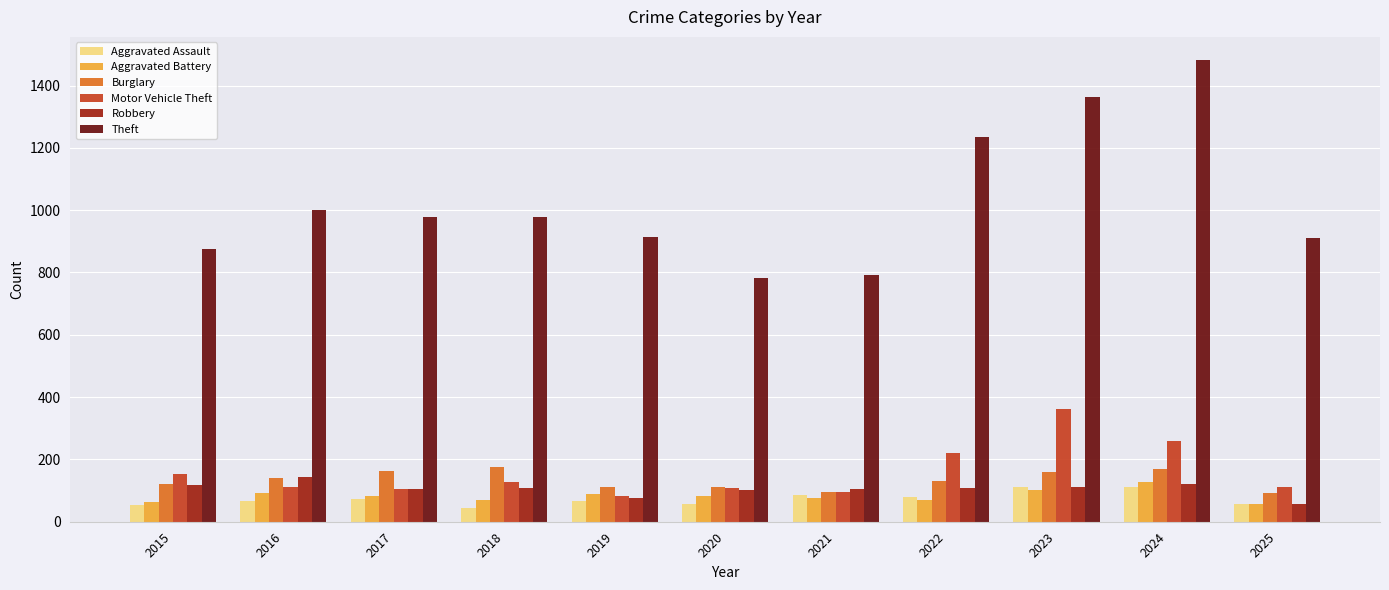

What is the difference between the second highest and second lowest values in the Aggravated Assault series?

56